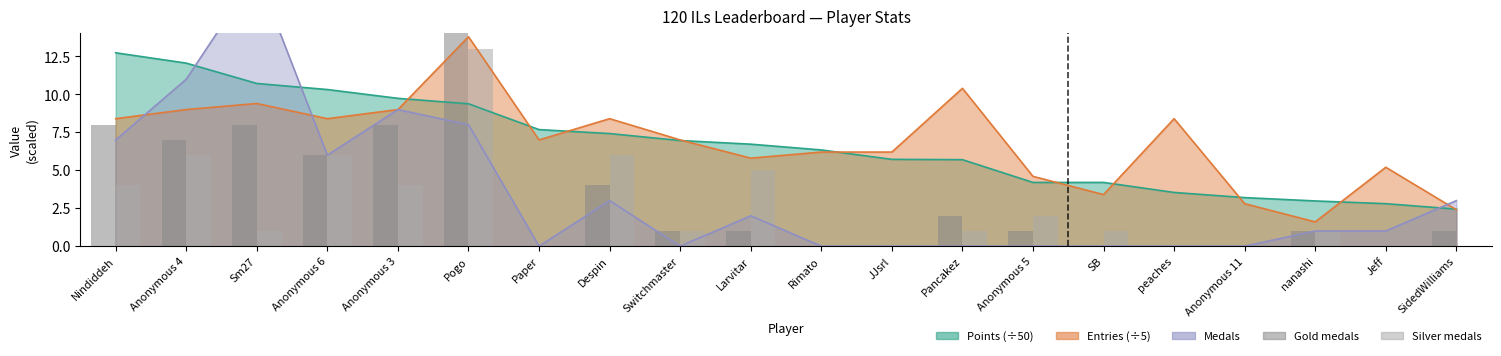

At which category is the sum across all series the highest?

Pogo